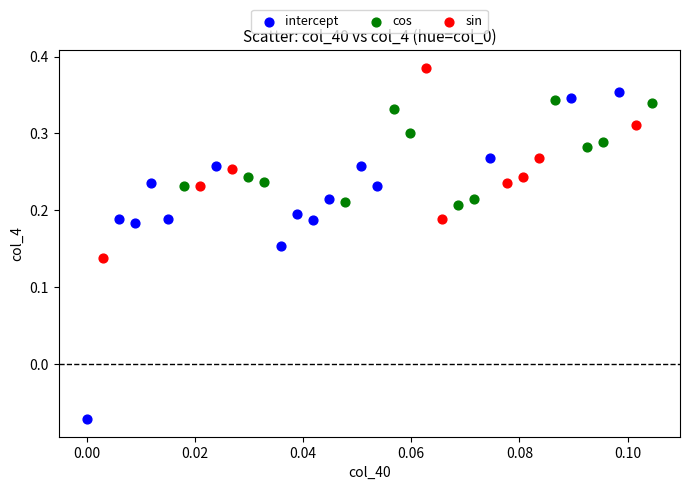

Which series has the widest spread of Y values?

intercept